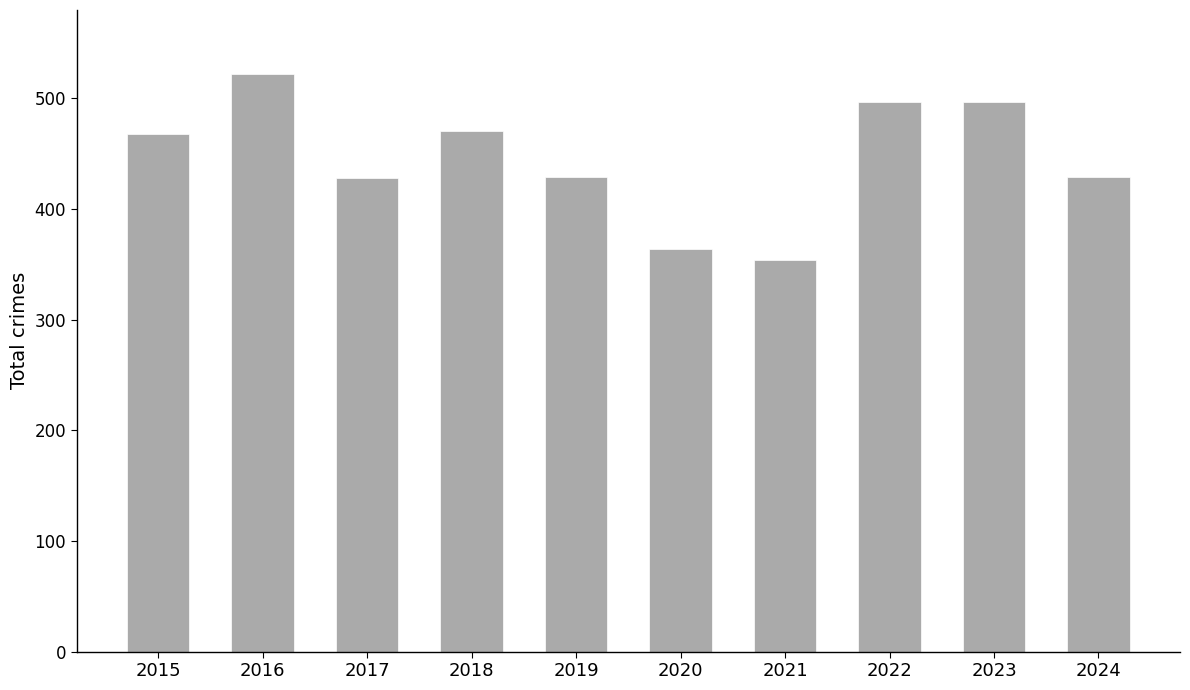

What is the maximum value shown in the chart?

522